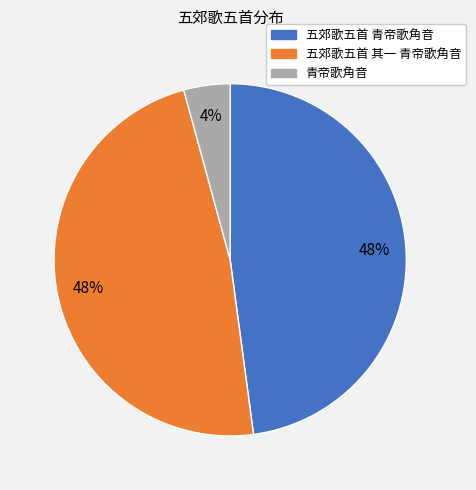

Between 五郊歌五首 其一 青帝歌角音 and 青帝歌角音, which is larger?

五郊歌五首 其一 青帝歌角音